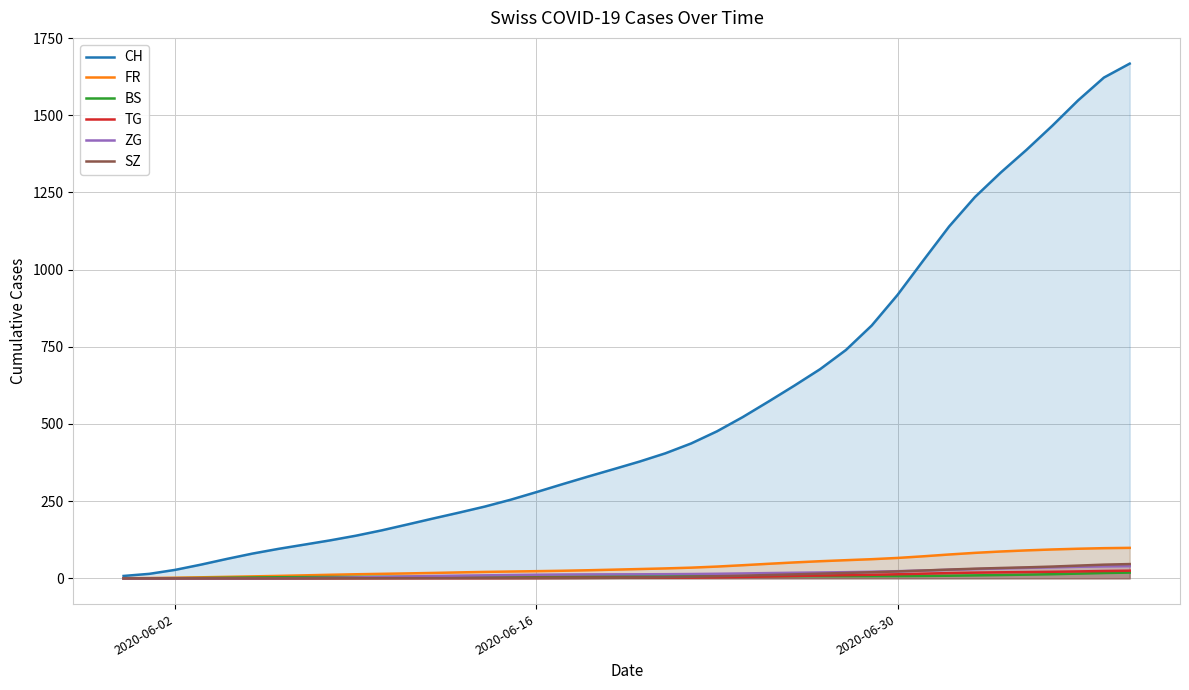

True or false: SZ and FR cross at least once.

False